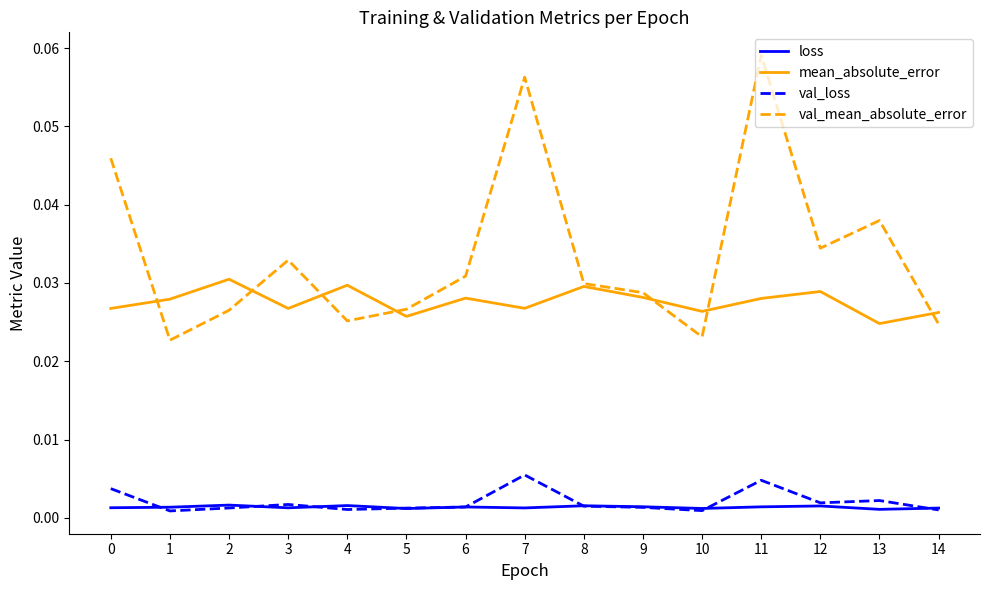

What are all the series names shown in the legend?

loss, mean_absolute_error, val_loss, val_mean_absolute_error